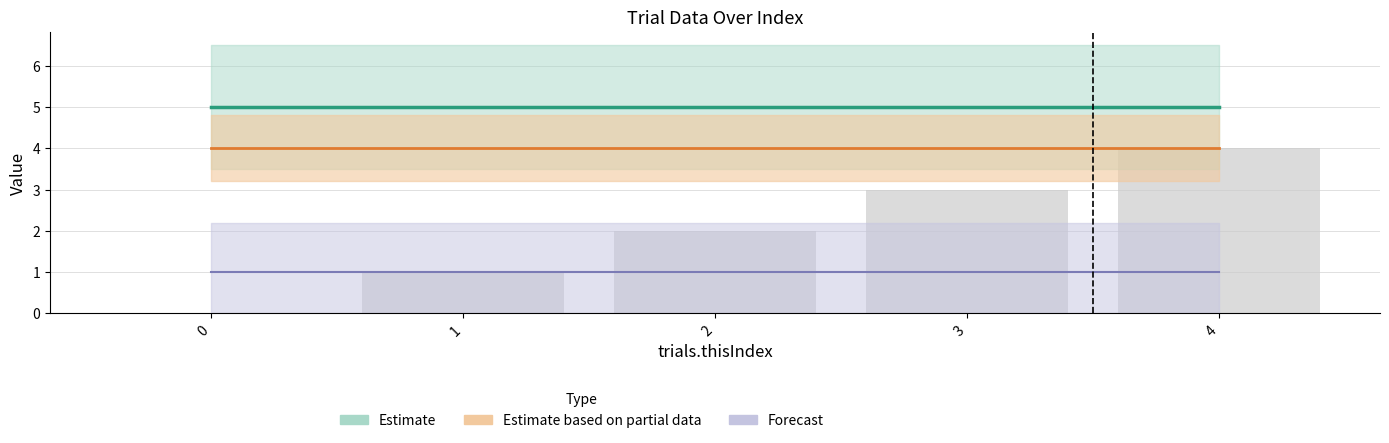

Reading right to left, transcribe all the data shown in this chart.

4=4	3=3	2=2	1=1	0=0